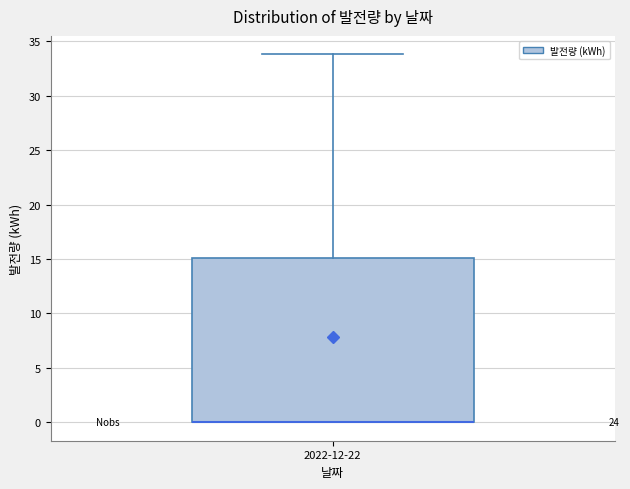

Where is the upper edge of the box for 2022-12-22 on the y-axis? The values are not printed on the chart, so give them approximately, as read against the axis.

15